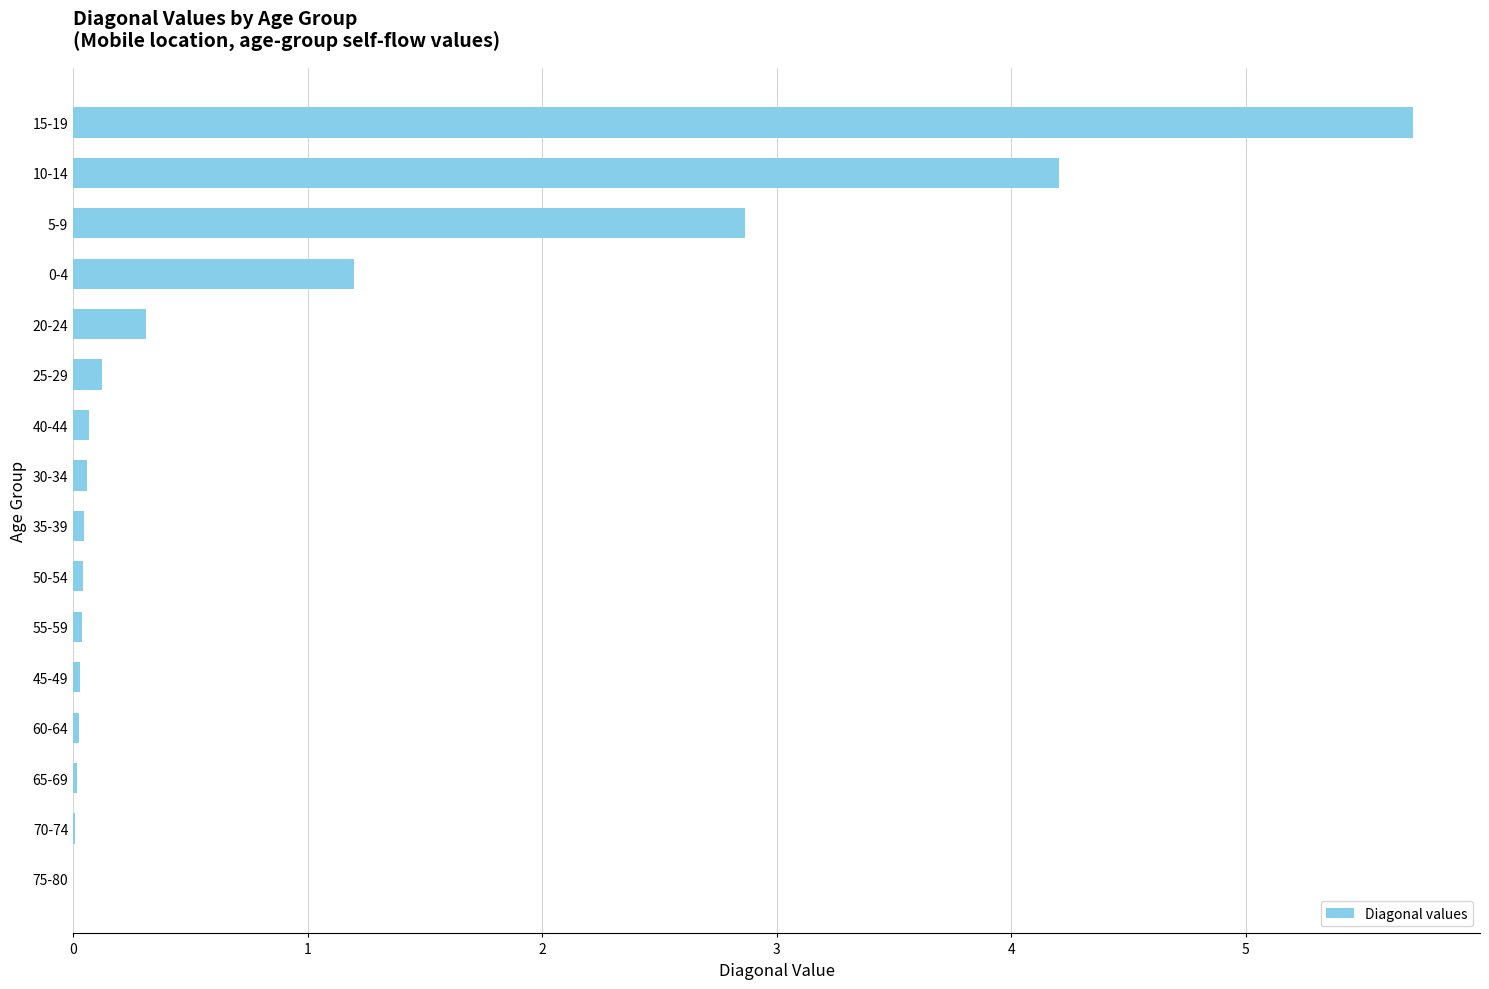

What is the sum of all values?

14.7